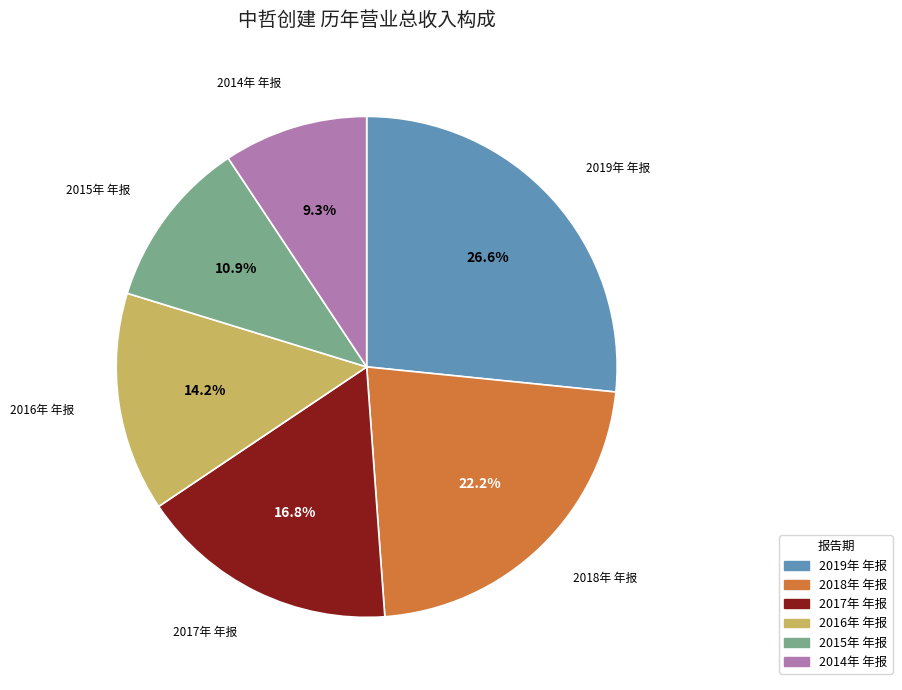

Is there any slice that represents more than half of the pie?

No